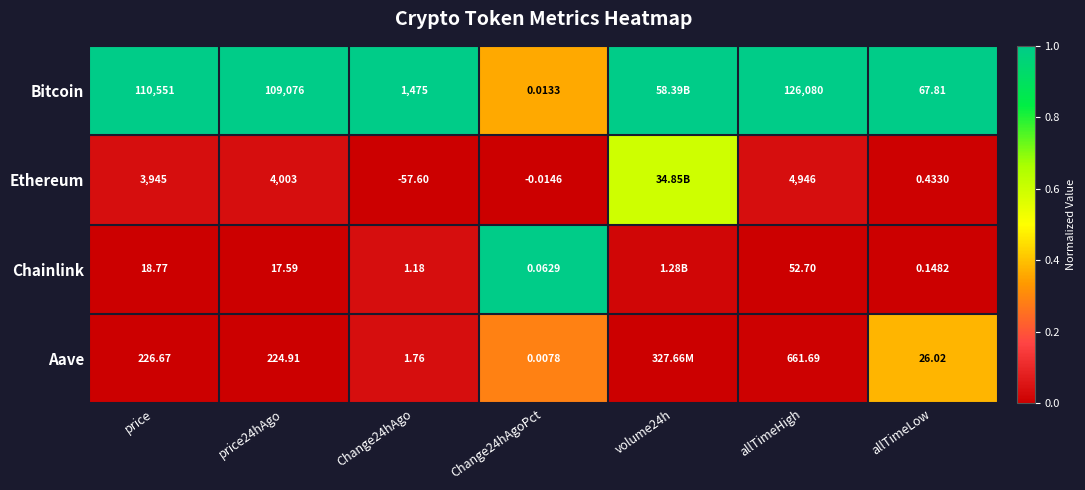

Between price and allTimeLow, which series saw the biggest shift?

Bitcoin